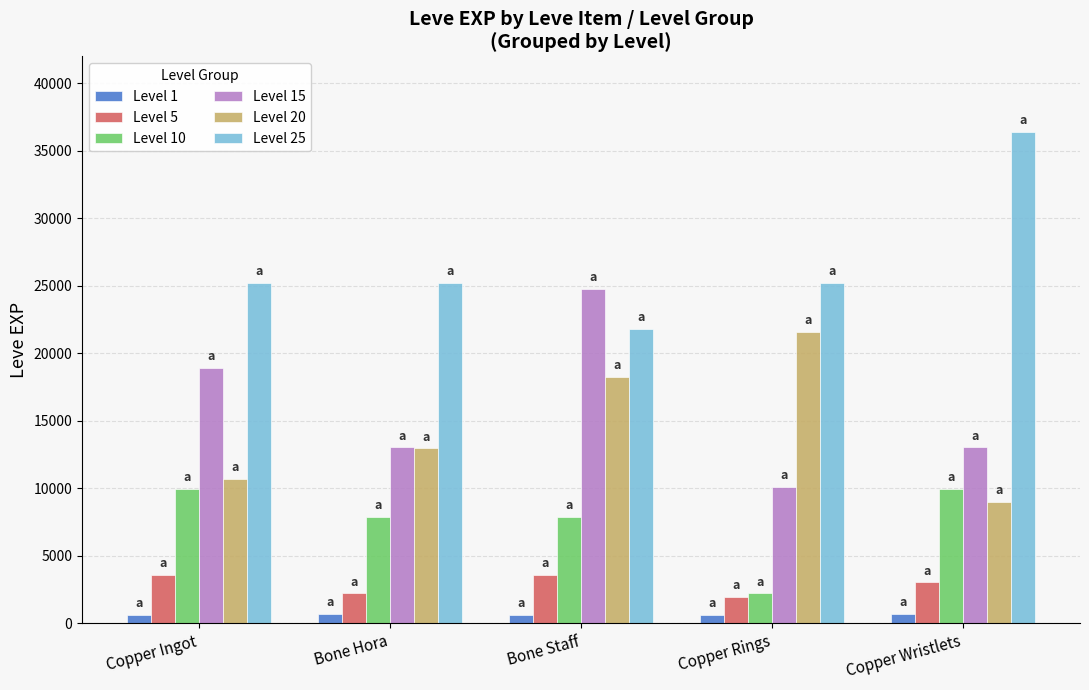

True or false: Level 20 has a value of 18290 at Bone Staff.

True